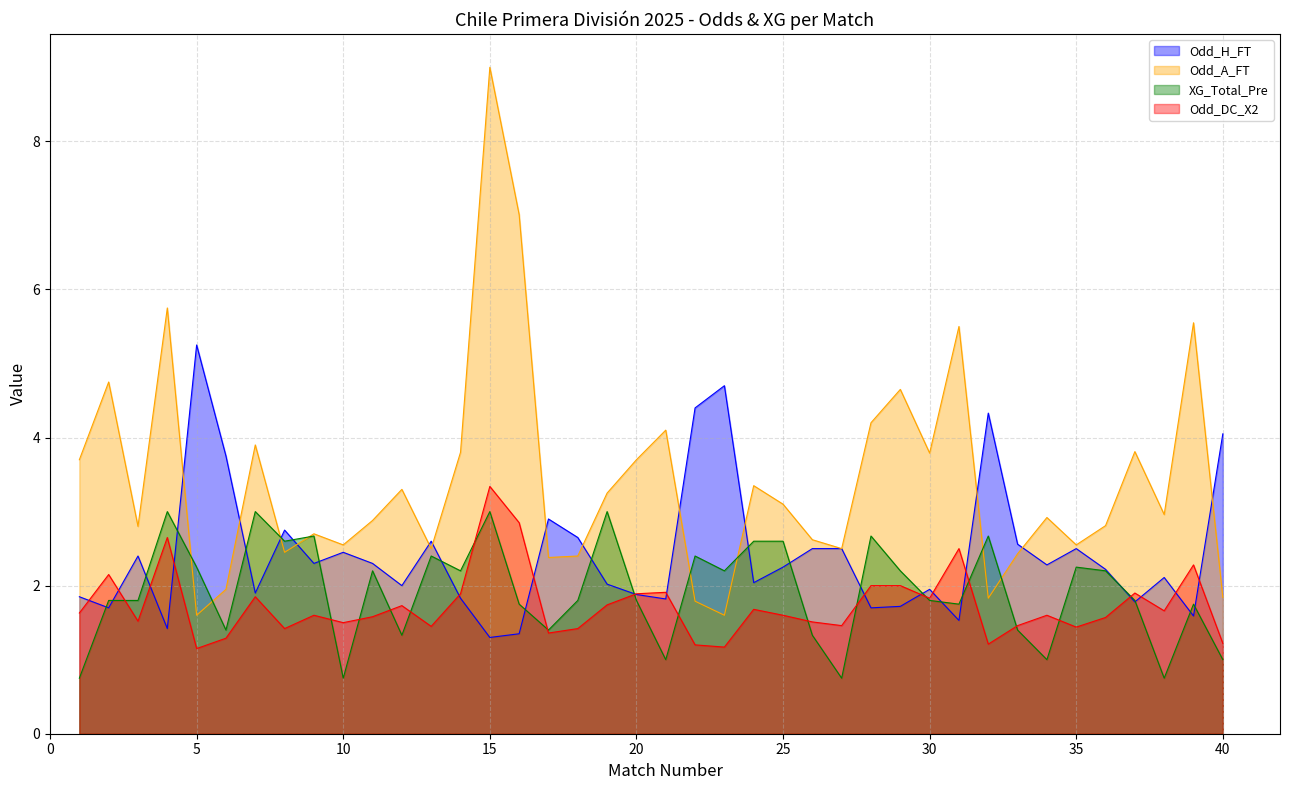

The Odd_A_FT series shows 4.2 at 28. True or false?

True